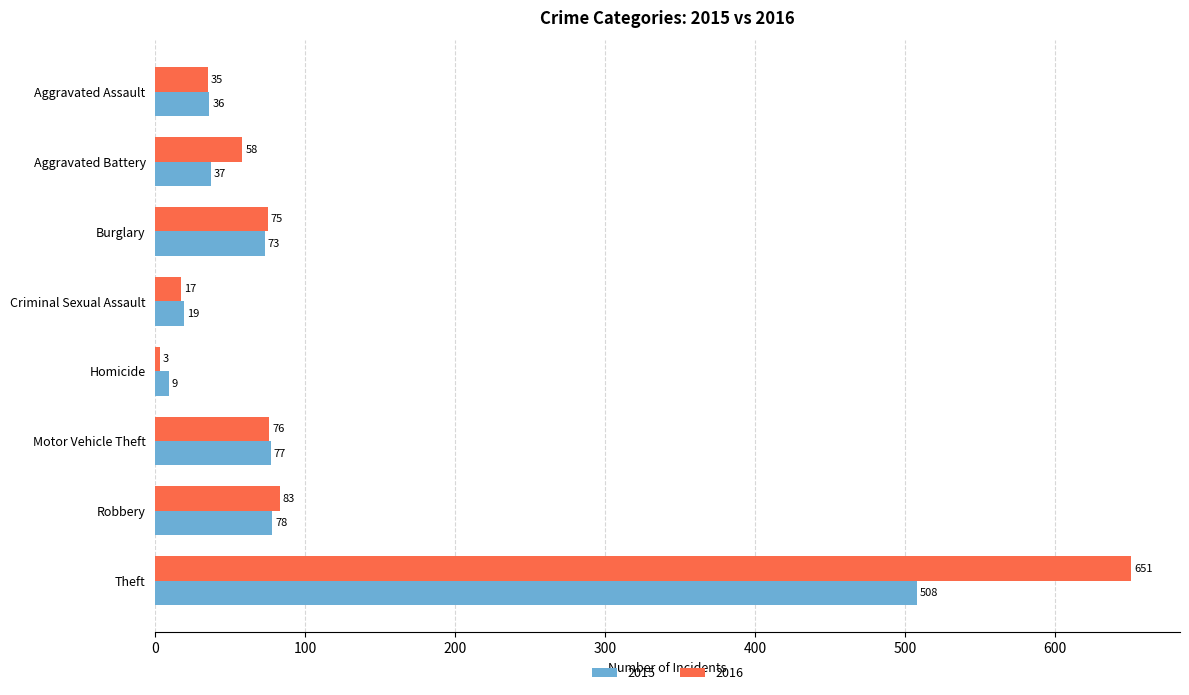

List the labels in order of 2015 value, largest first.

Theft, Robbery, Motor Vehicle Theft, Burglary, Aggravated Battery, Aggravated Assault, Criminal Sexual Assault, Homicide